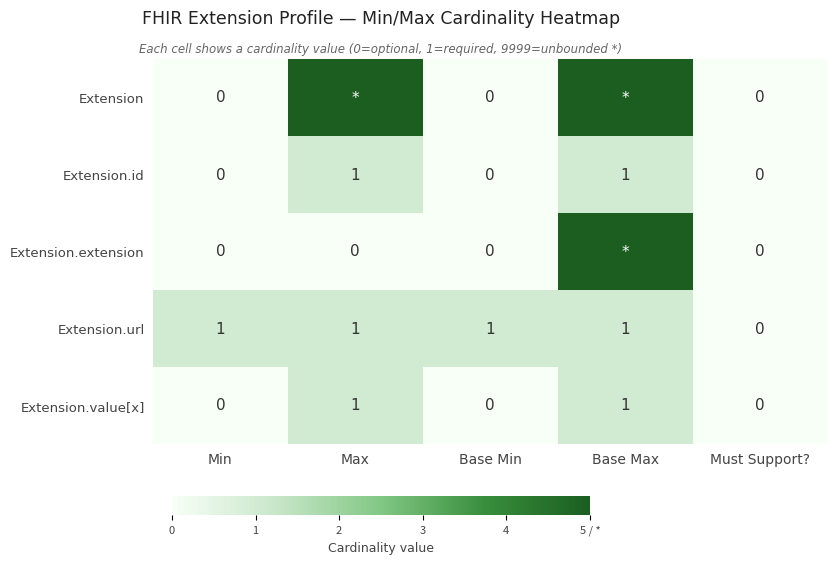

How many Extension.value[x] values are between 0 and 1?

5